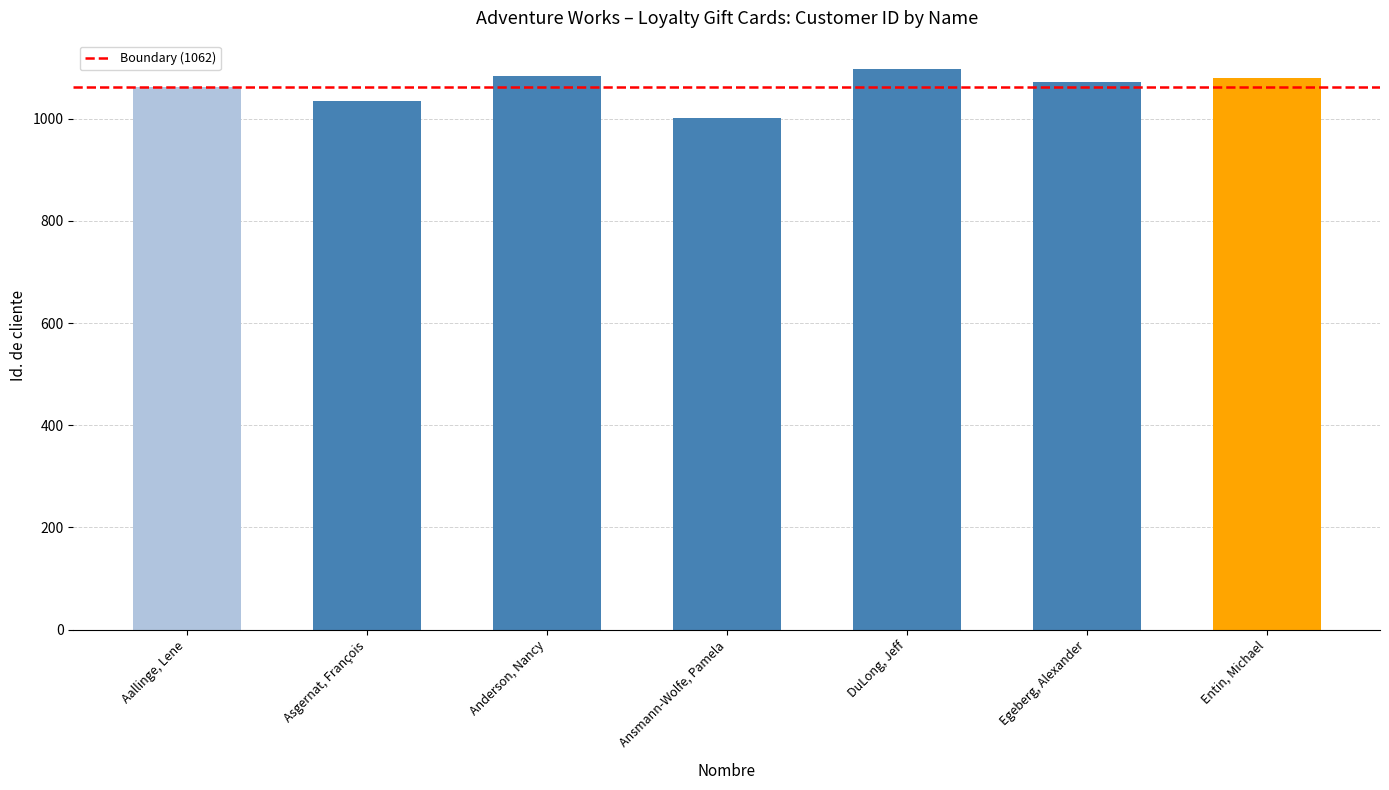

What value does the data have at Egeberg, Alexander?

1072